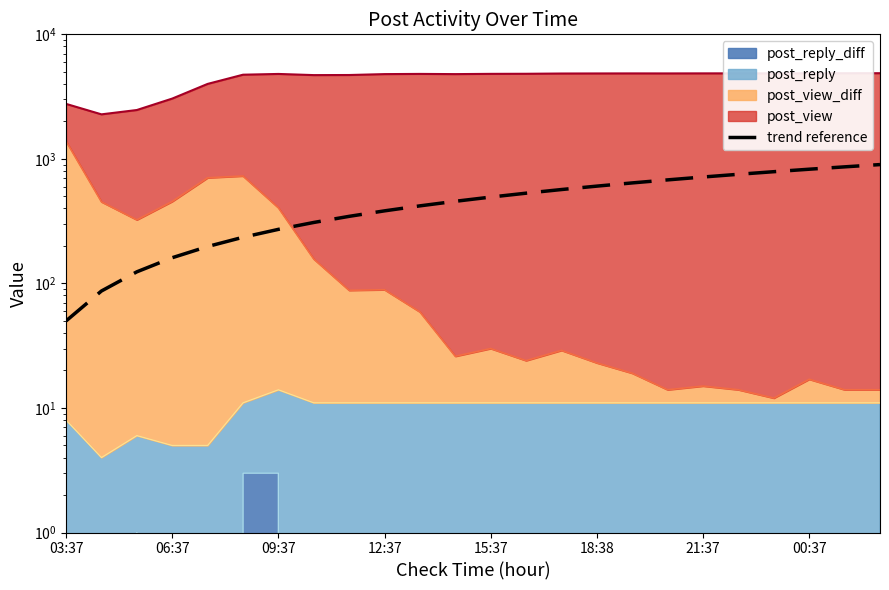

The chart shows a value of 488.2 at 09:37. True or false?

False